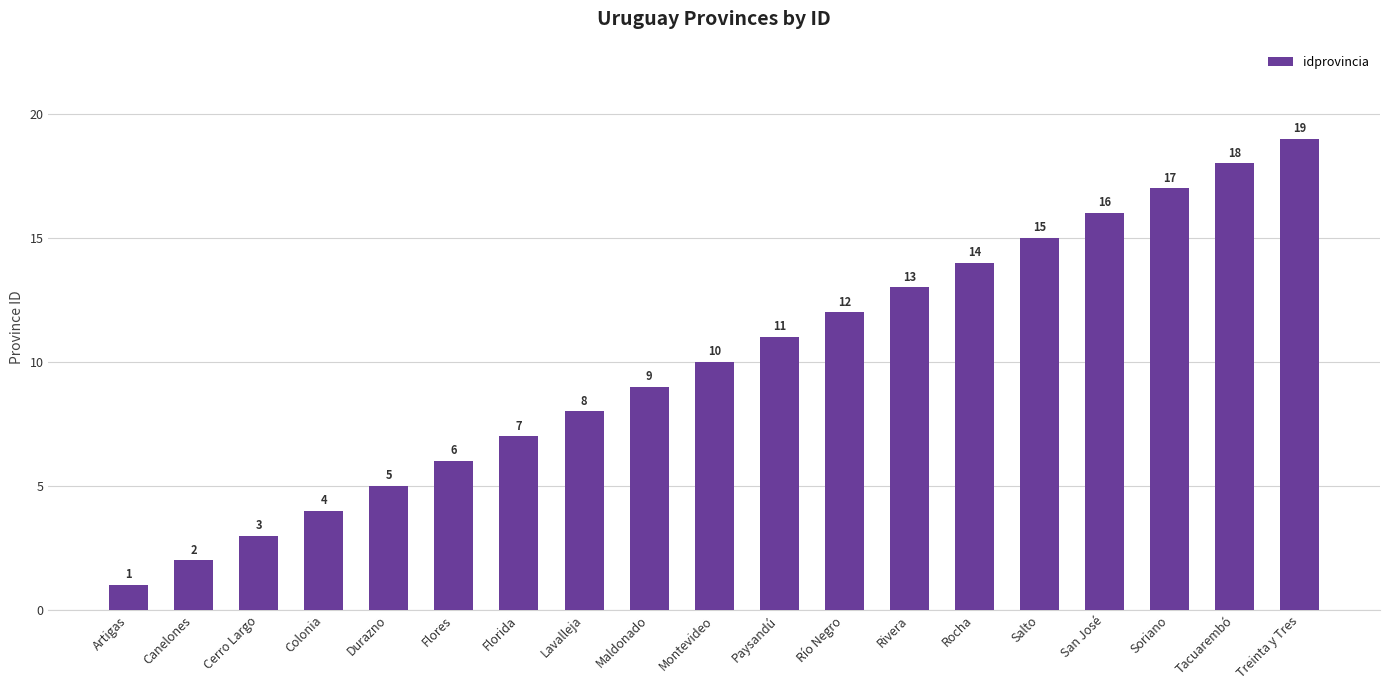

What is the minimum value shown in the chart?

1